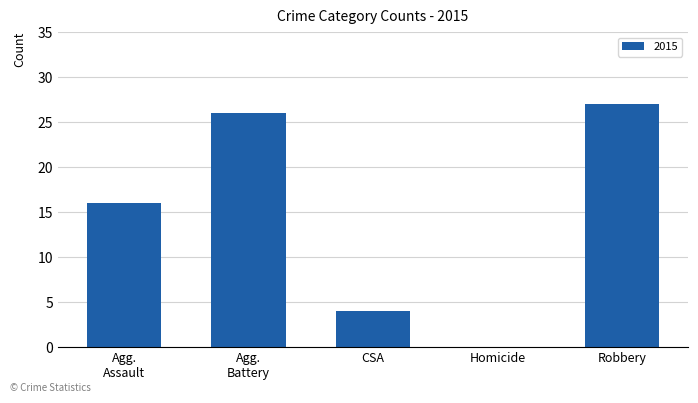

At which category does the chart reach its peak across all series?

Robbery